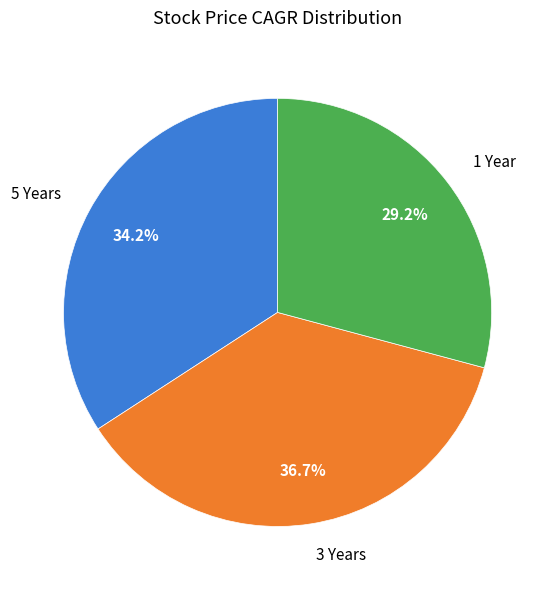

To the nearest percent, what is the average slice percentage?

33%